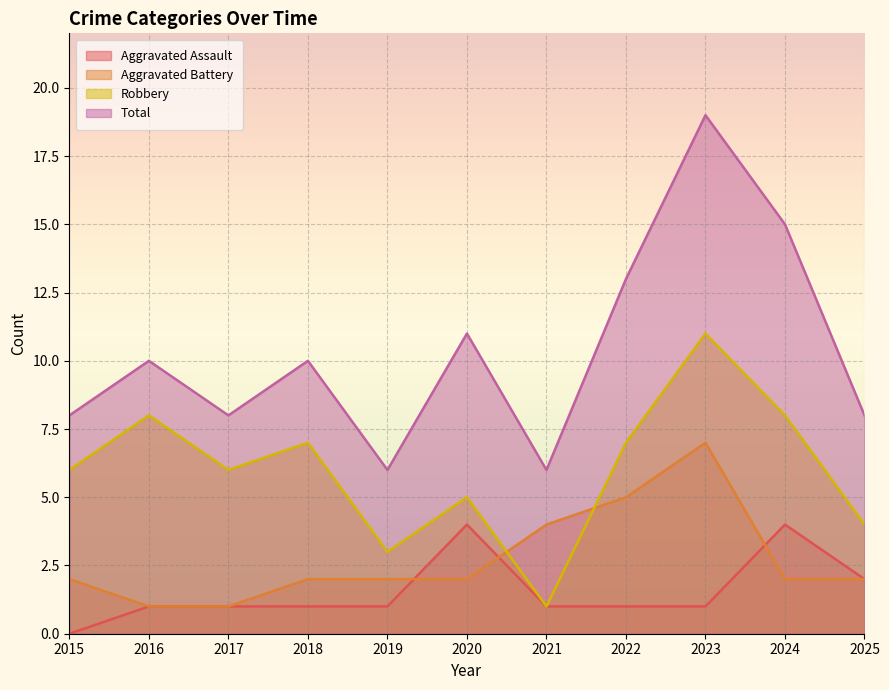

Where is the first local maximum for Aggravated Assault?

2020